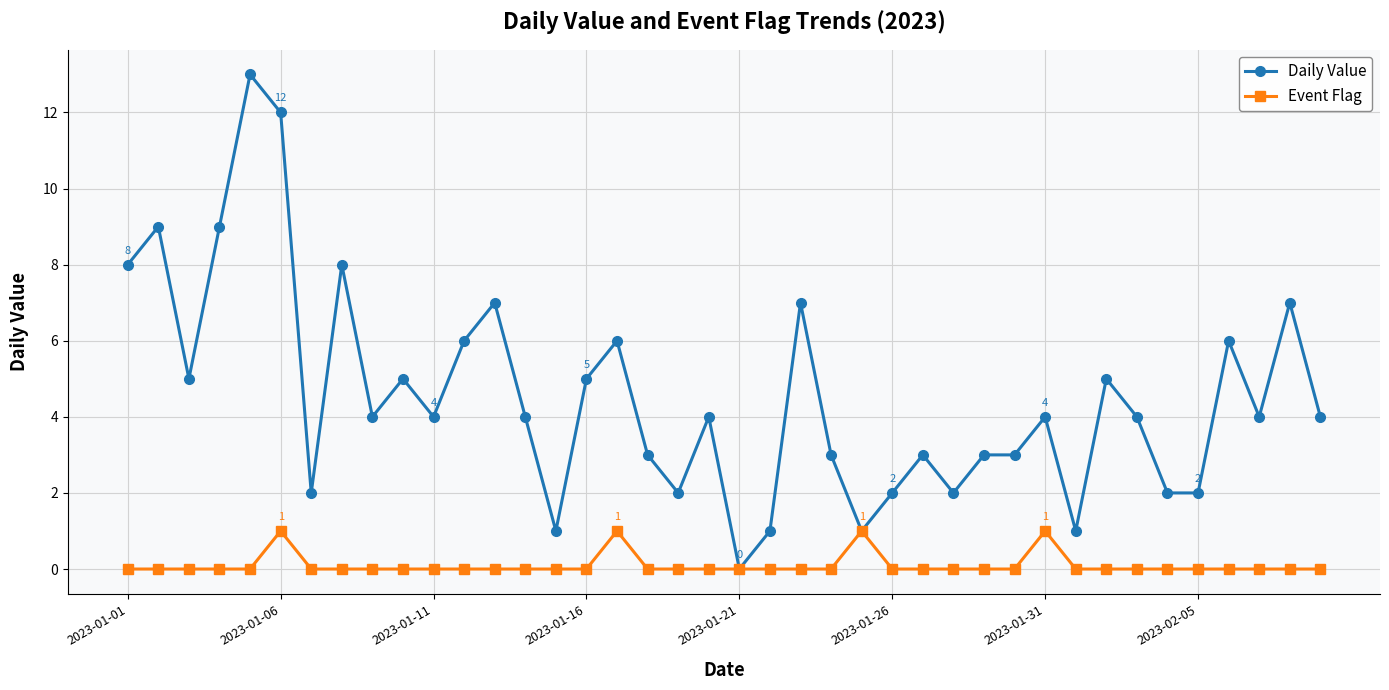

Which series has the largest total across all categories?

Daily Value